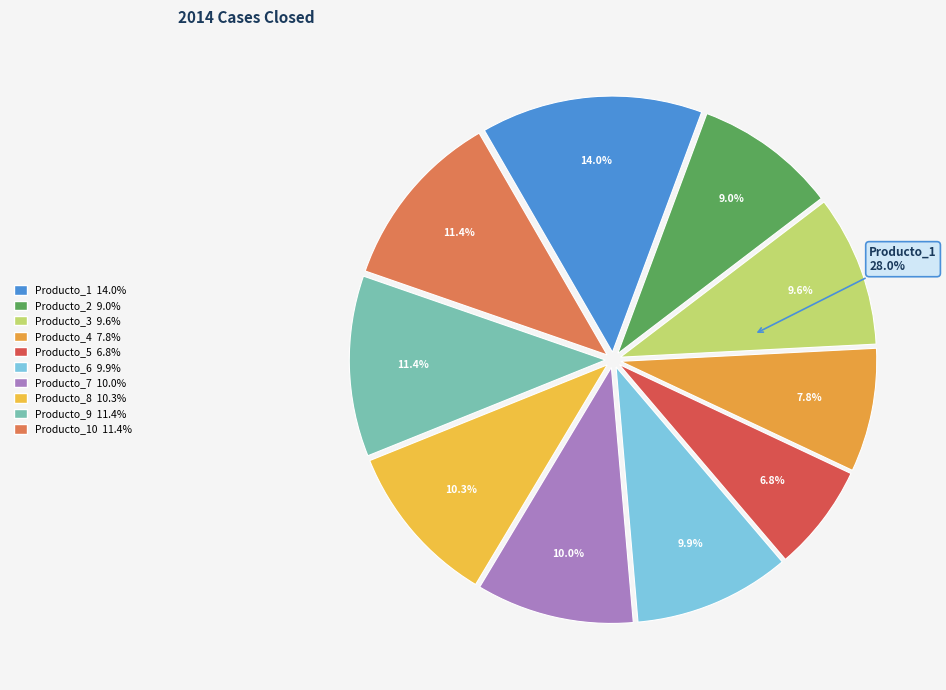

What percentage is the Producto_4 slice, to the nearest percent?

8%